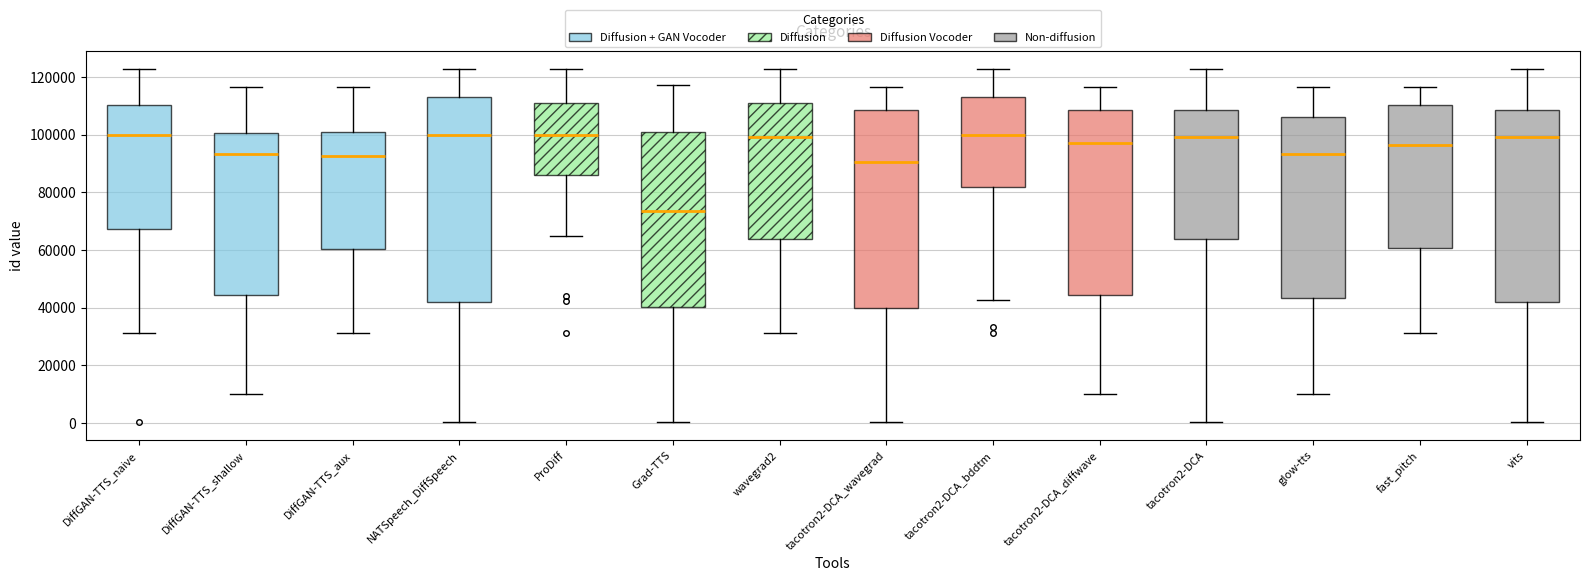

Where does the lower whisker of the box for fast_pitch end on the y-axis? The values are not printed on the chart, so give them approximately, as read against the axis.

32000